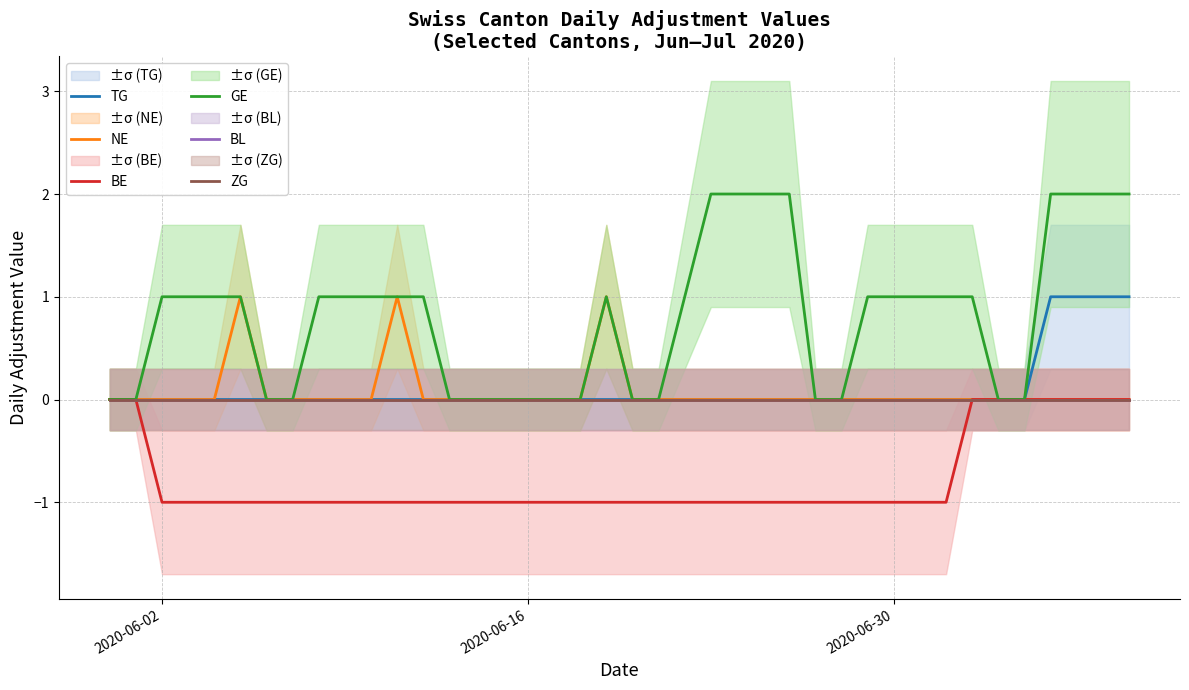

How many lines are shown in the chart?

6